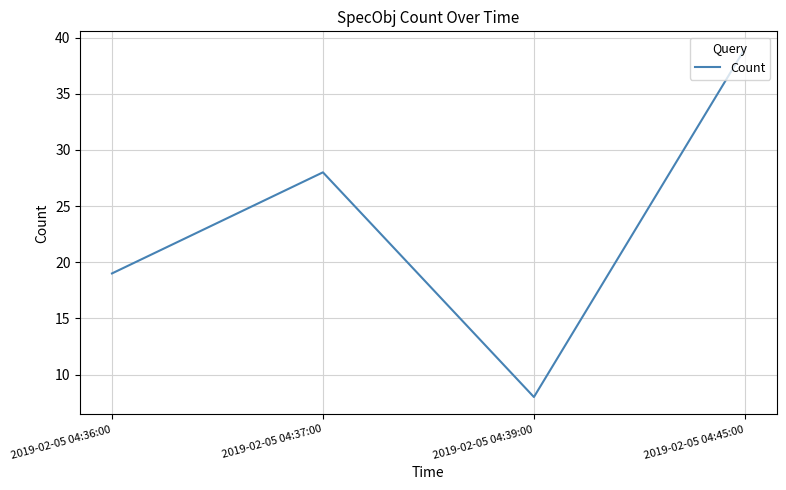

The value at 2019-02-05 04:39:00 is 8. True or false?

True